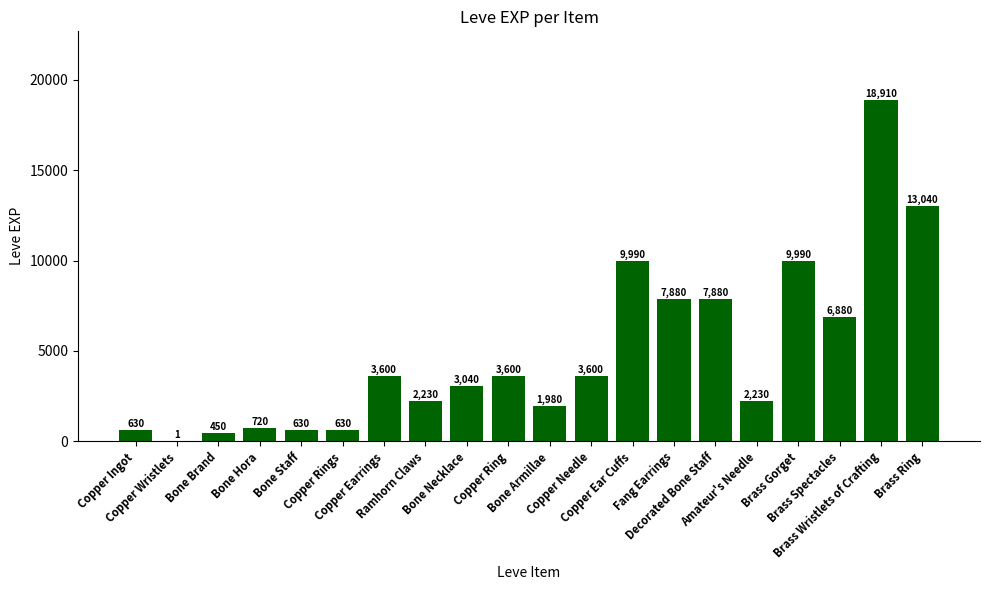

Reading left to right, what are all the values shown in this chart?

Copper Ingot=630	Copper Wristlets=1	Bone Brand=450	Bone Hora=720	Bone Staff=630	Copper Rings=630	Copper Earrings=3600	Ramhorn Claws=2230	Bone Necklace=3040	Copper Ring=3600	Bone Armillae=1980	Copper Needle=3600	Copper Ear Cuffs=9990	Fang Earrings=7880	Decorated Bone Staff=7880	Amateur's Needle=2230	Brass Gorget=9990	Brass Spectacles=6880	Brass Wristlets of Crafting=18910	Brass Ring=13040